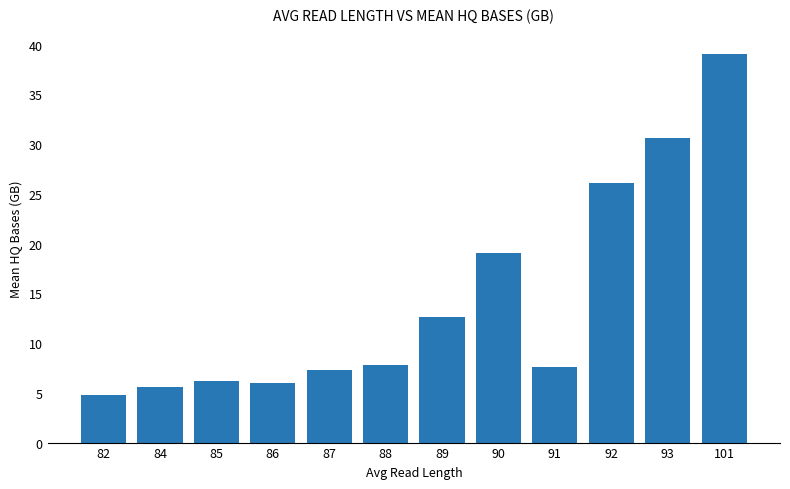

True or false: the data shows 19.6 at 93.

False